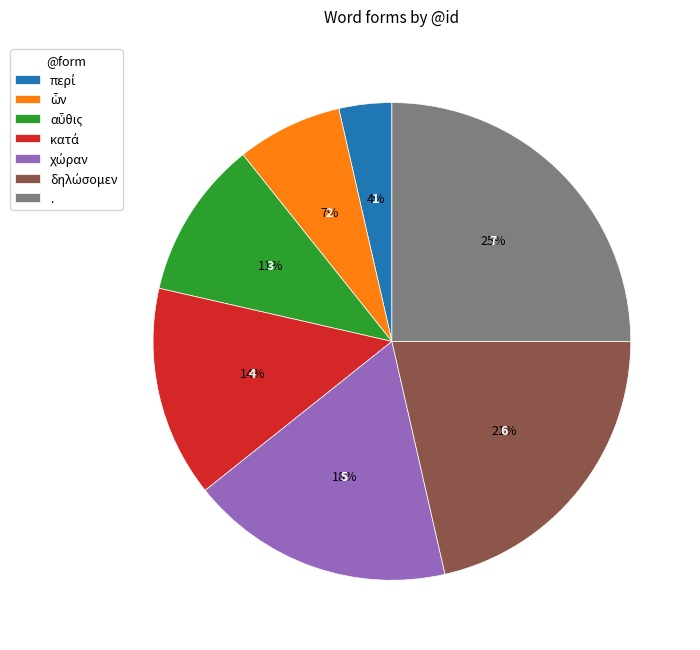

Is there a majority slice in this chart?

No